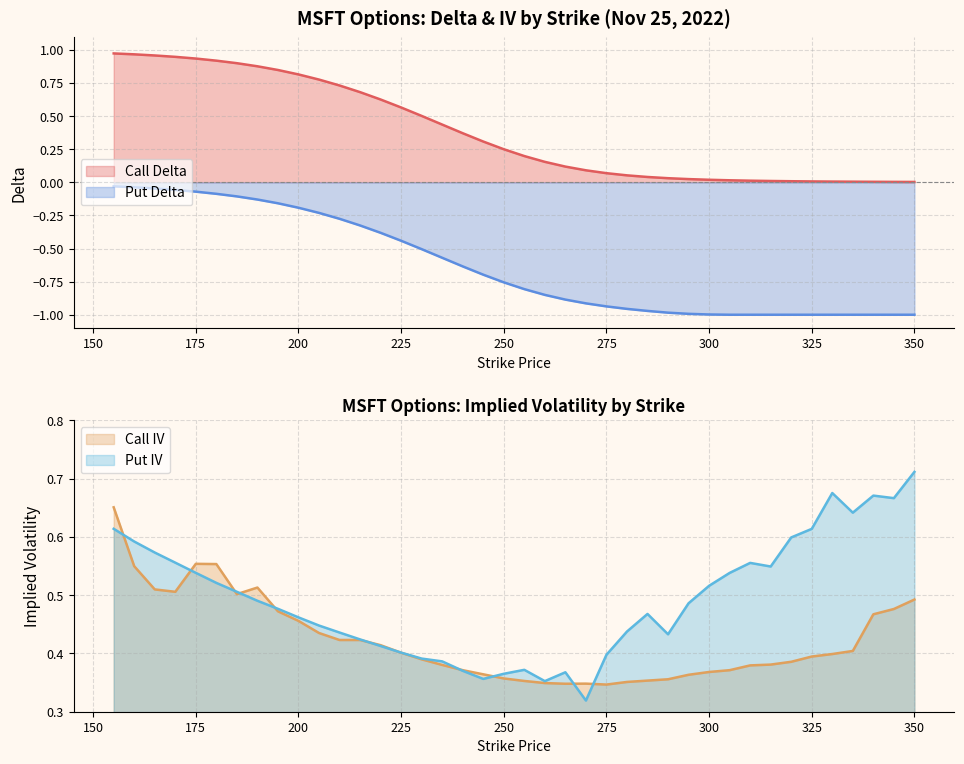

Which series has the largest range (max minus min)?

call_delta